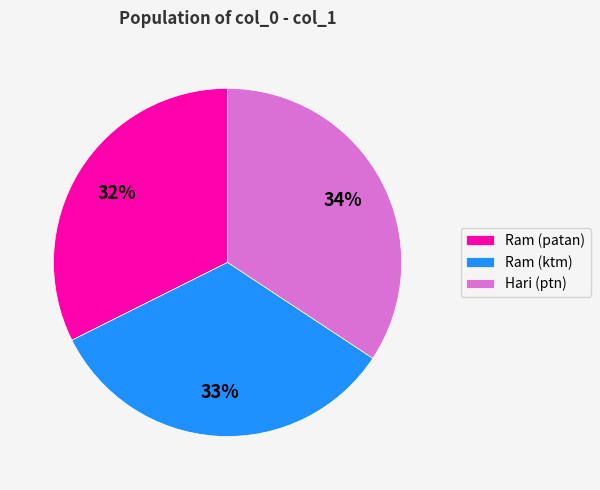

Count the number of slices in the pie.

3